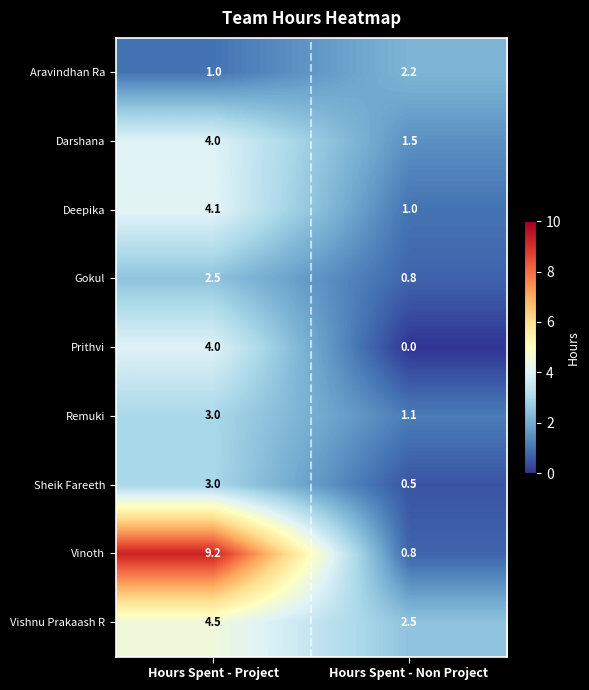

List the labels in order of Deepika value, largest first.

Hours Spent - Project, Hours Spent - Non Project